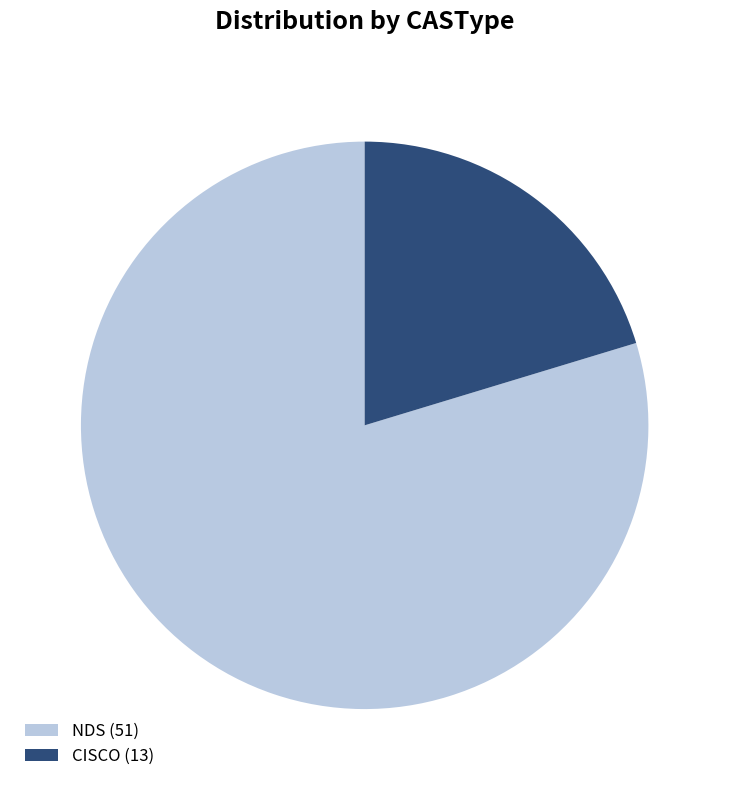

Which category accounts for the majority?

NDS